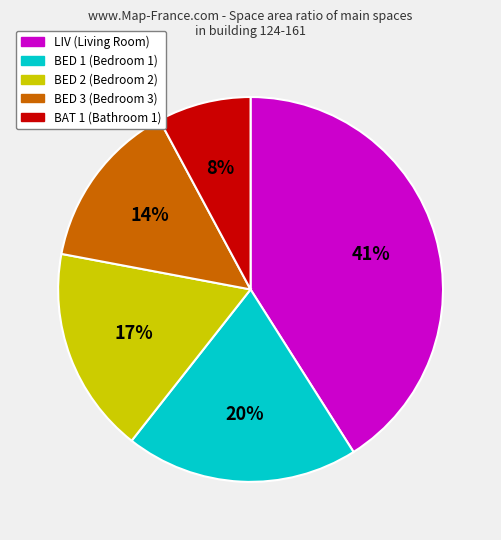

Does any single category account for the majority?

No